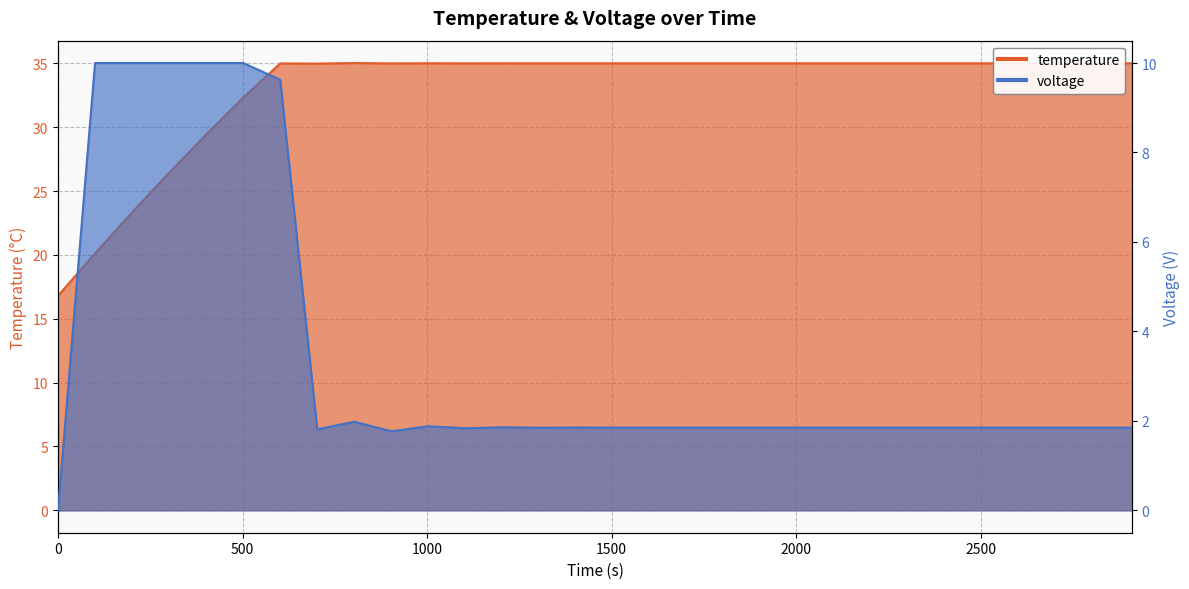

List the series in order of their peak value, highest first.

temperature, voltage